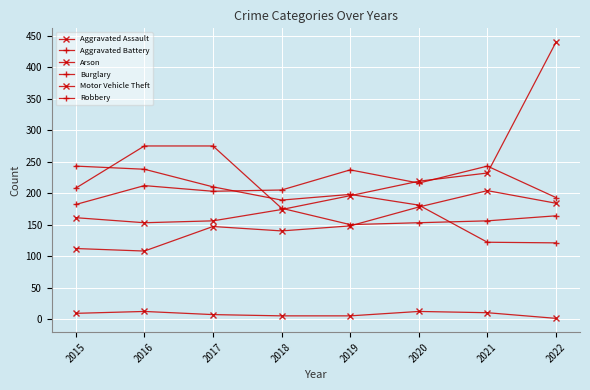

What is the approximate value of Motor Vehicle Theft at 2016, to the nearest 50?

150